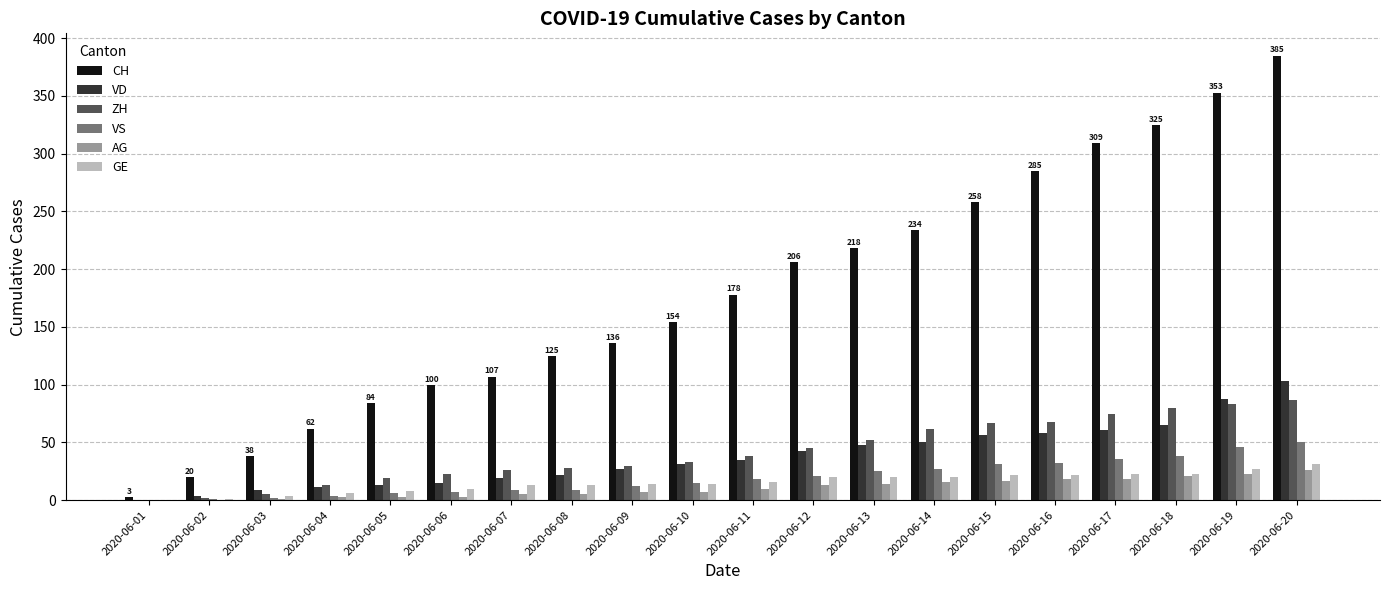

Is it true that VS equals 32 at 2020-06-16?

True